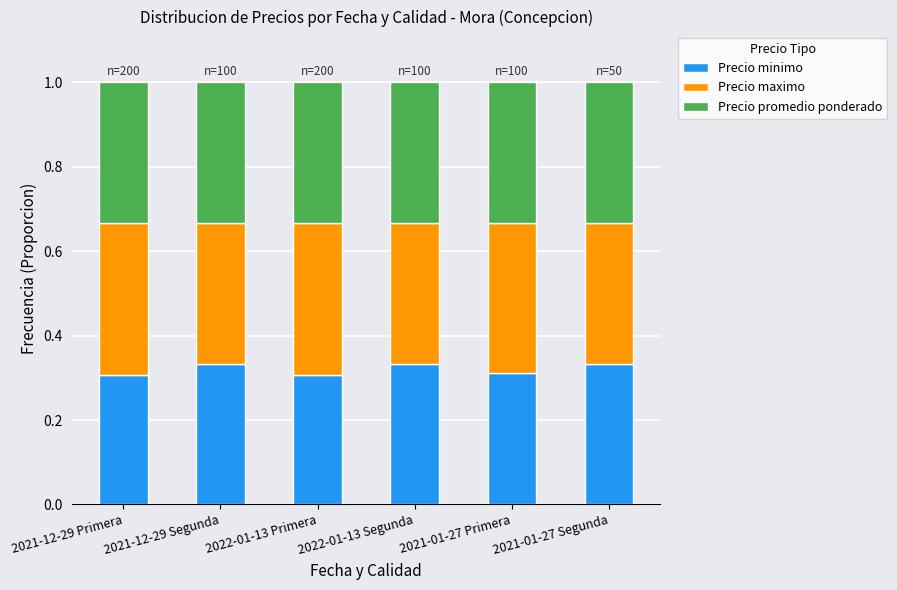

True or false: Precio minimo has a value of 0.3 at 2022-01-13 Primera.

True